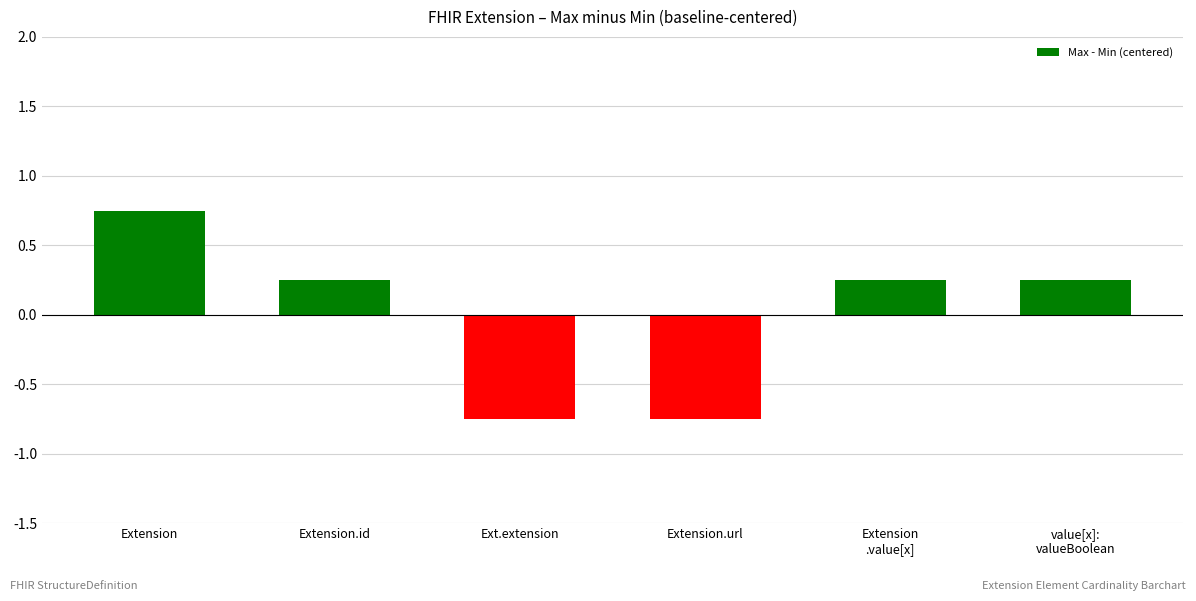

Which category has the highest value across all series?

Extension